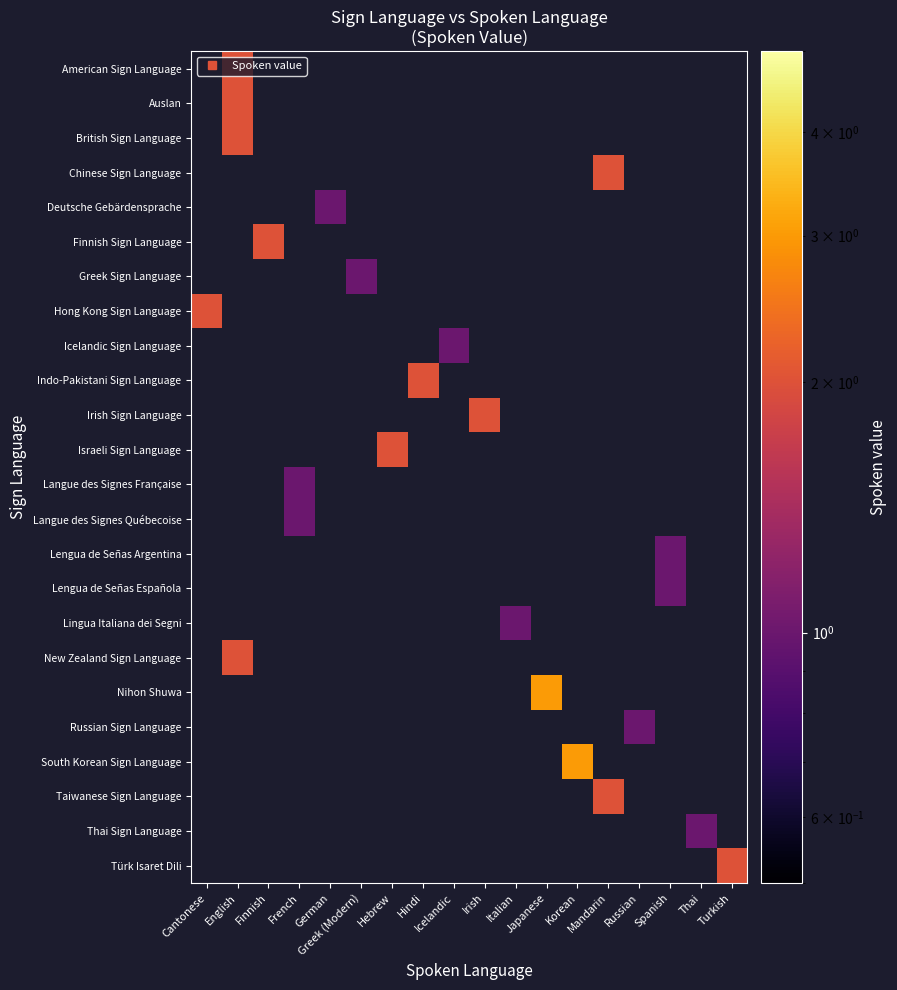

What is the greatest value displayed?

3.0